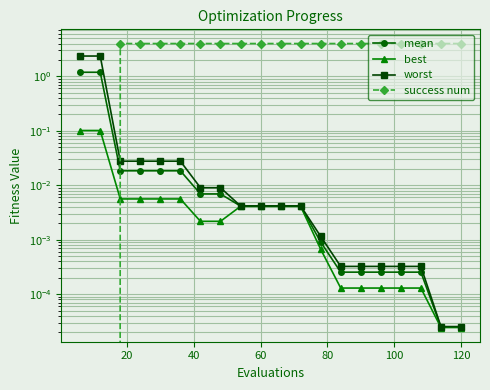

What is the sum of all success num values?

72.0